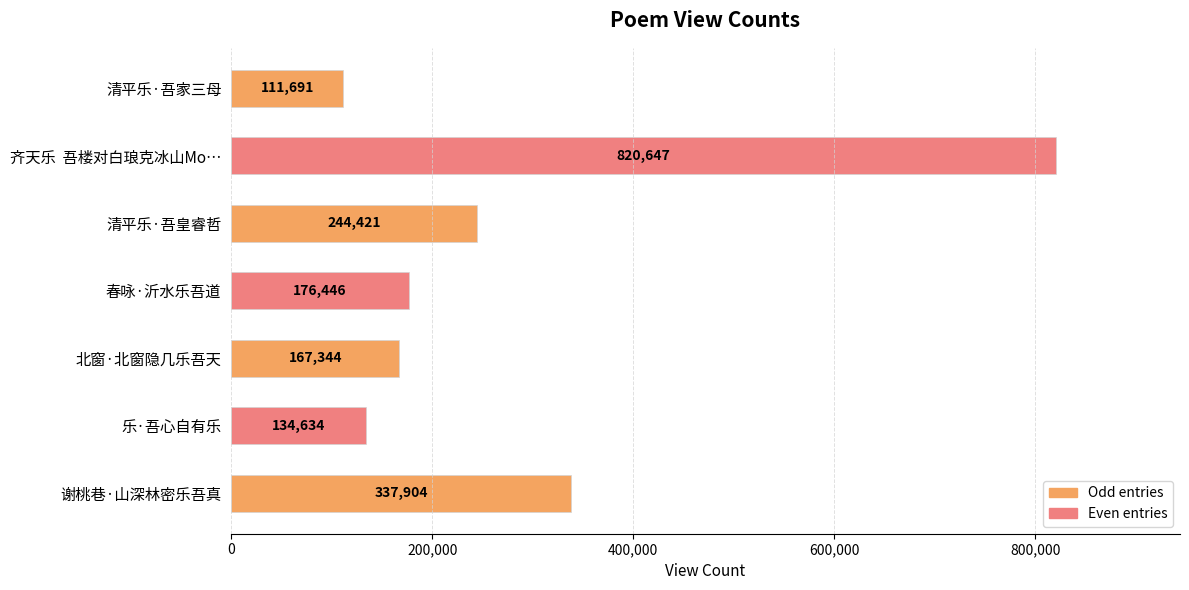

What position from the top is 清平乐·吾皇睿哲?

3